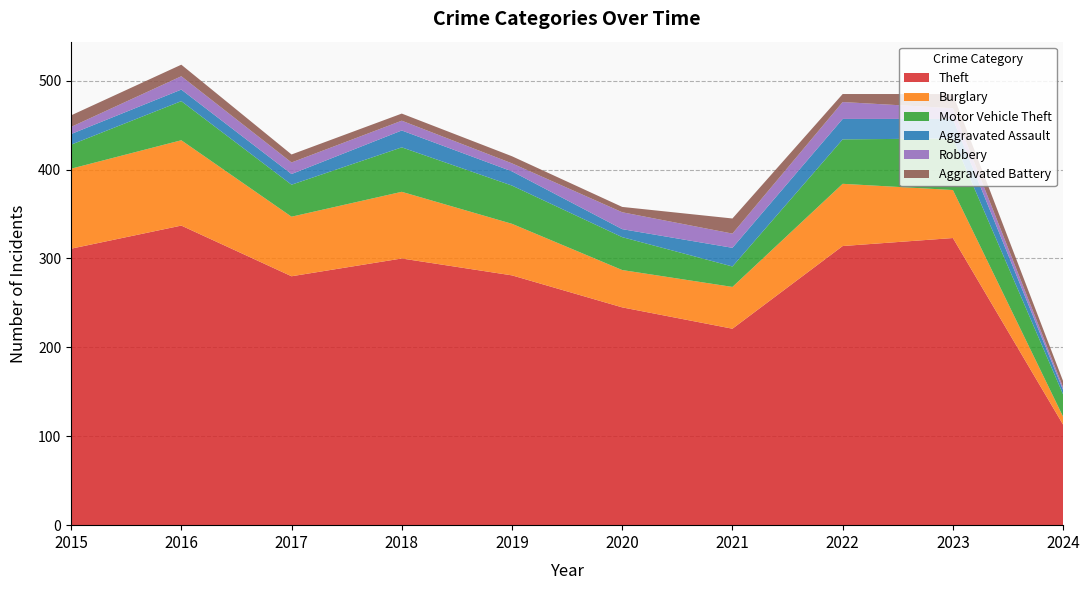

Reading left to right, transcribe all the data shown in this chart.

Theft: 311	337	280	300	281	245	221	314	323	113
Burglary: 90	96	67	75	58	42	47	70	54	9
Motor Vehicle Theft: 27	44	36	50	43	37	23	50	58	25
Aggravated Assault: 12	13	12	19	16	9	21	23	22	5
Robbery: 8	15	13	11	9	19	16	19	12	3
Aggravated Battery: 13	13	9	8	8	6	17	9	16	7